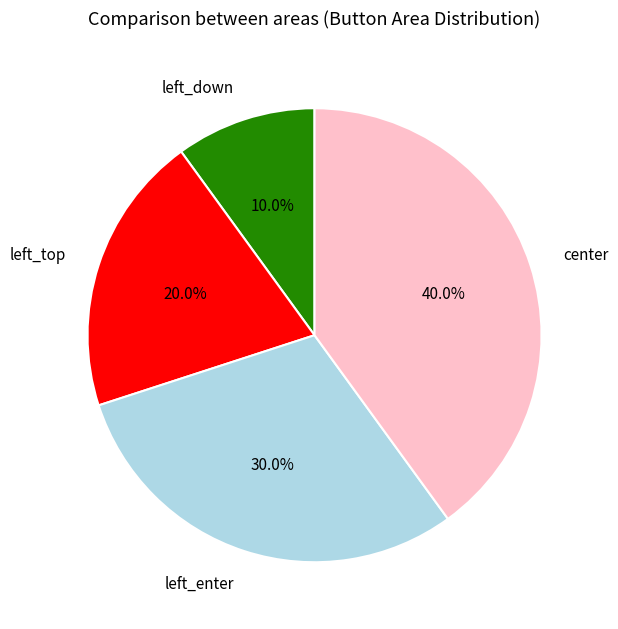

Which has a higher value, center or left_top?

center